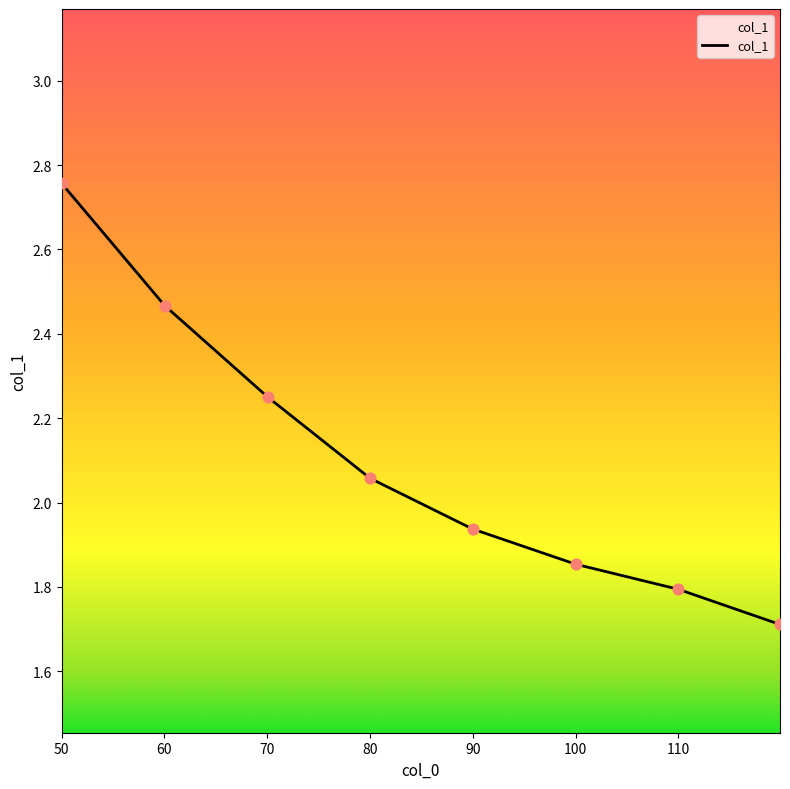

What is the minimum value shown in the chart?

1.7